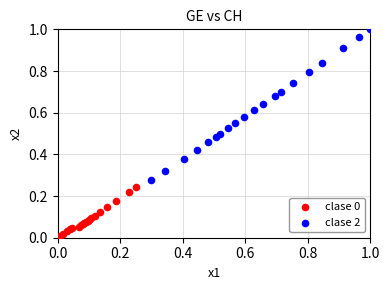

Which series contains the highest Y value?

clase 2